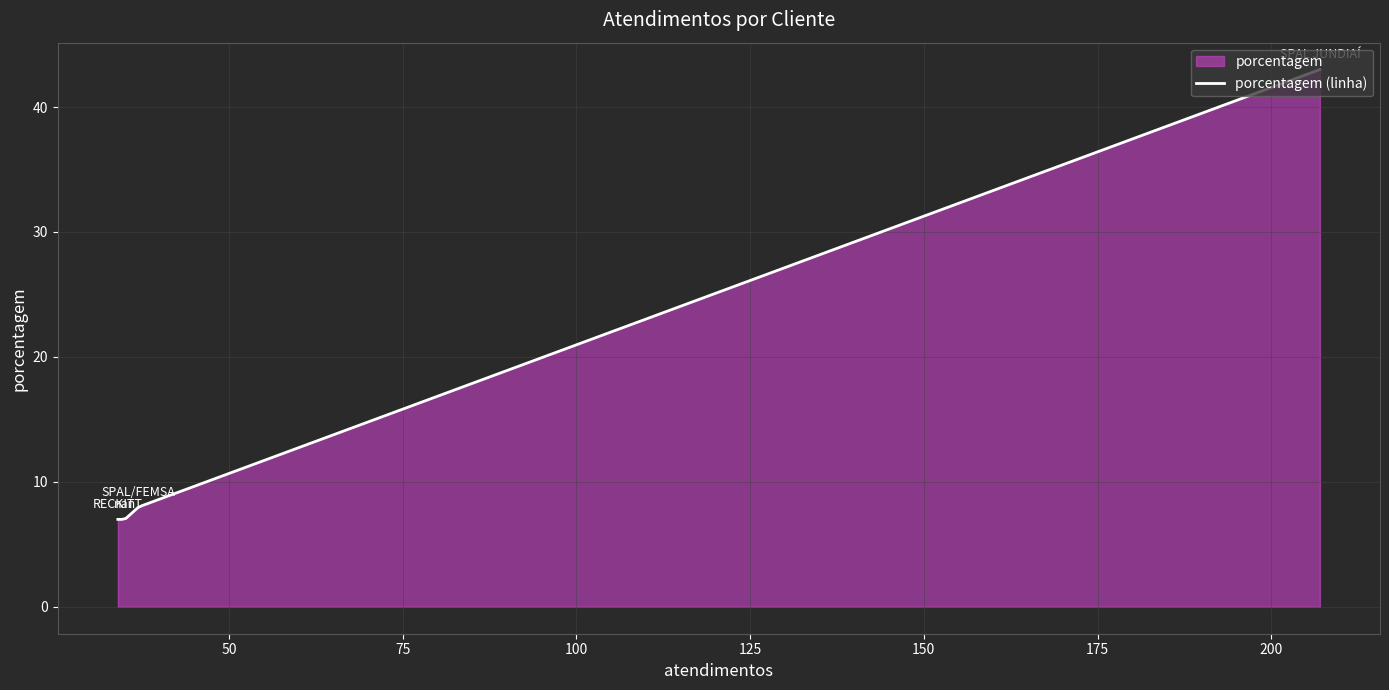

How many lines are shown in the chart?

1